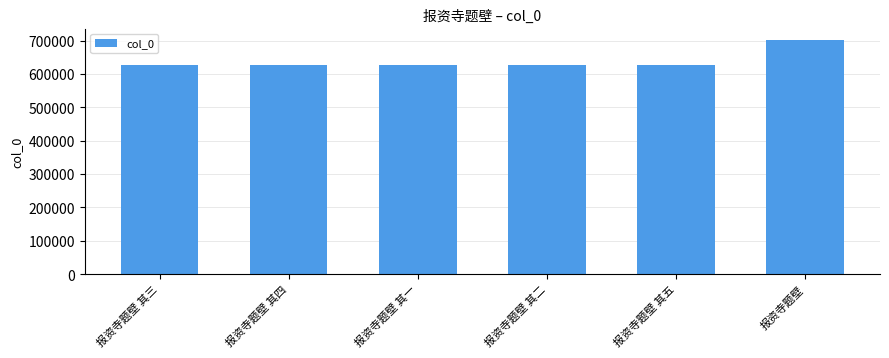

What is the difference between the maximum and minimum values?

73052